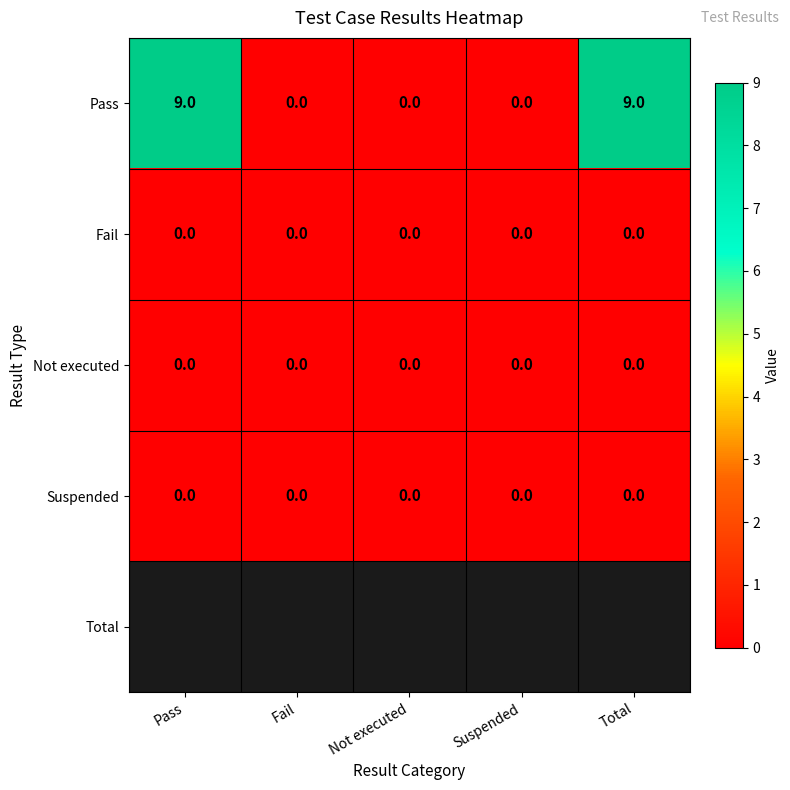

Reading left to right, transcribe all the data shown in this chart.

Pass: 9	0	0	0	9
Fail: 0	0	0	0	0
Not executed: 0	0	0	0	0
Suspended: 0	0	0	0	0